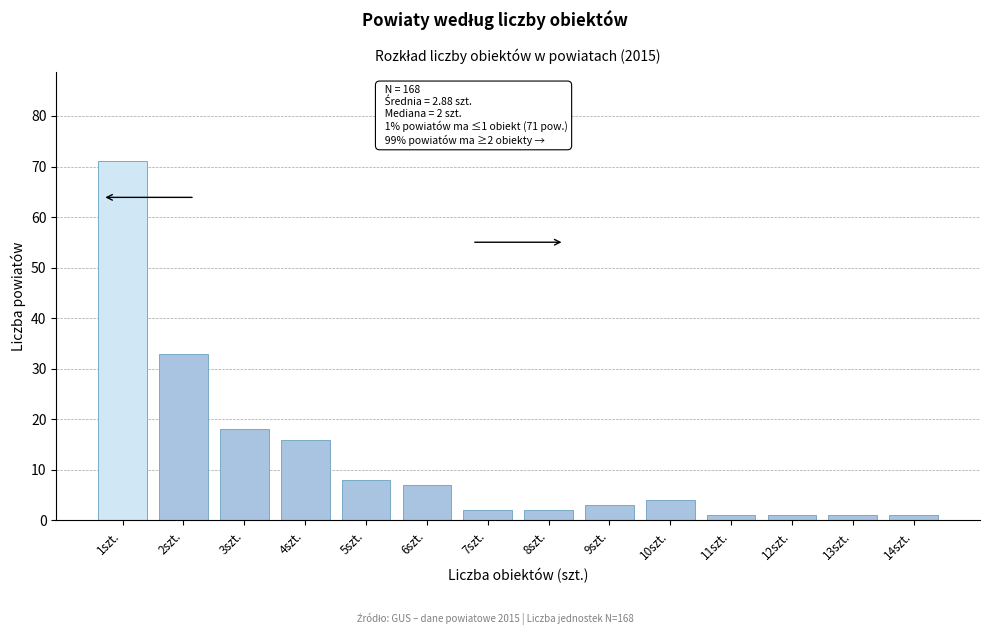

Reading left to right, list all the values displayed in this chart.

71	33	18	16	8	7	2	2	3	4	1	1	1	1